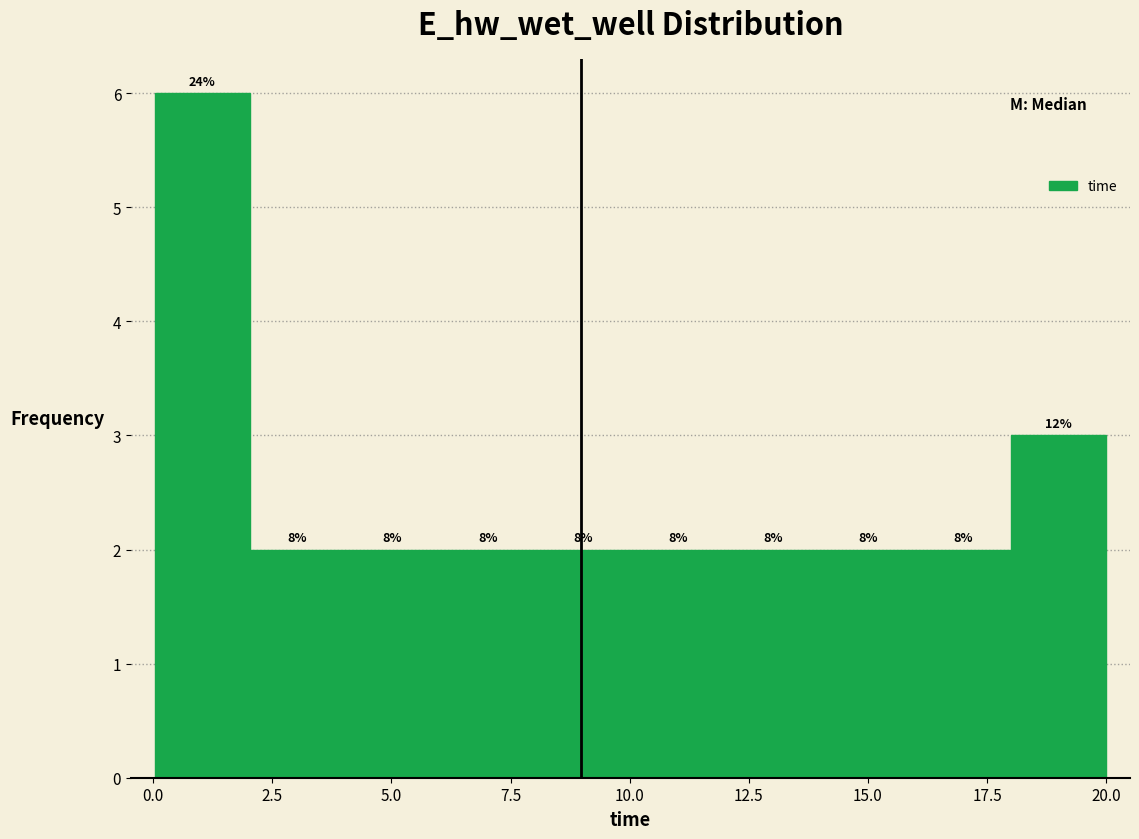

Read against the x-axis, roughly where is the centre of the tallest bar?

1.0